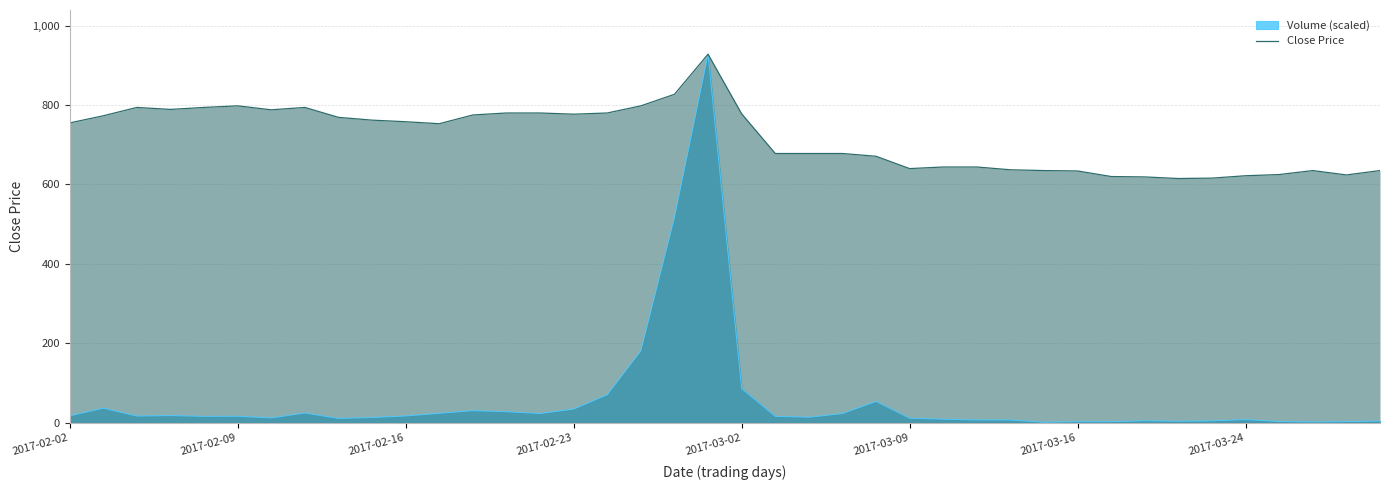

How many lines are shown in the chart?

2